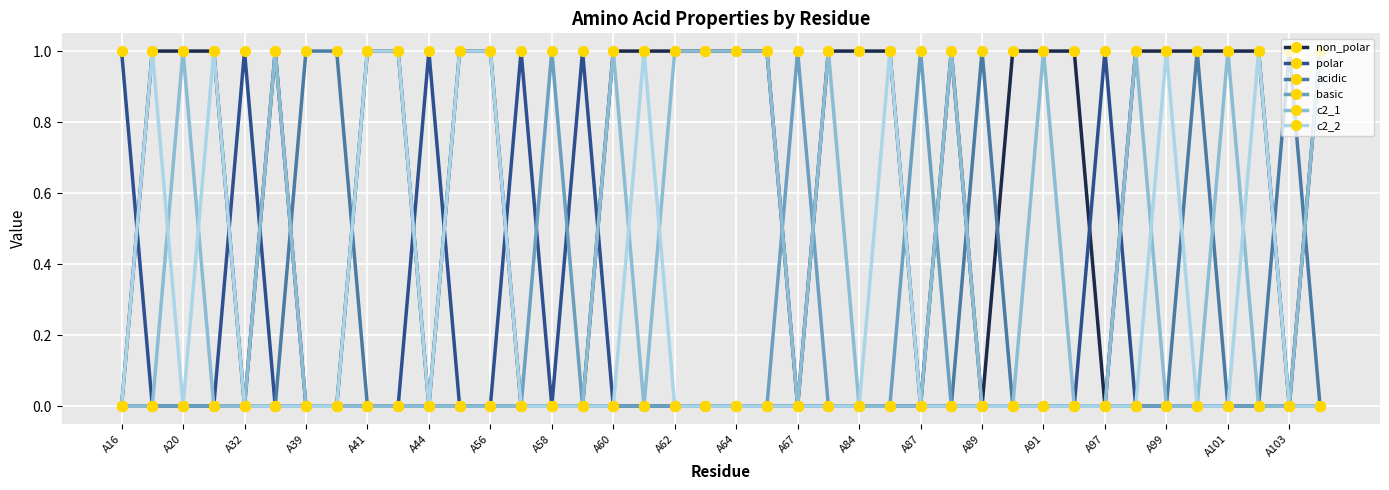

The acidic series shows 0 at A44. True or false?

True